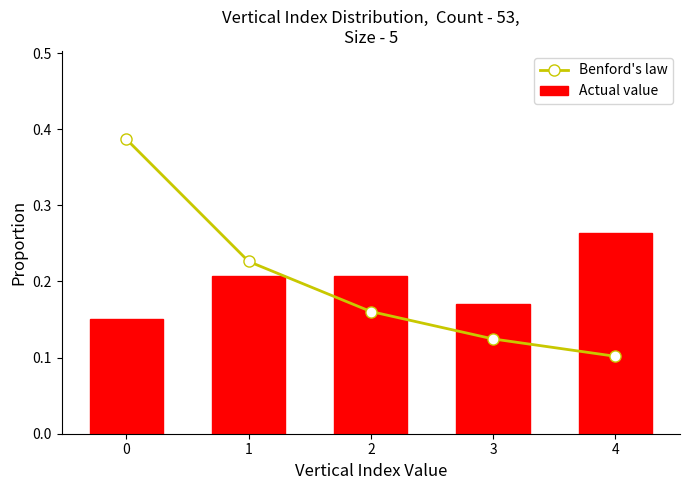

What are all the series names shown in the legend?

Benford's law, Actual value